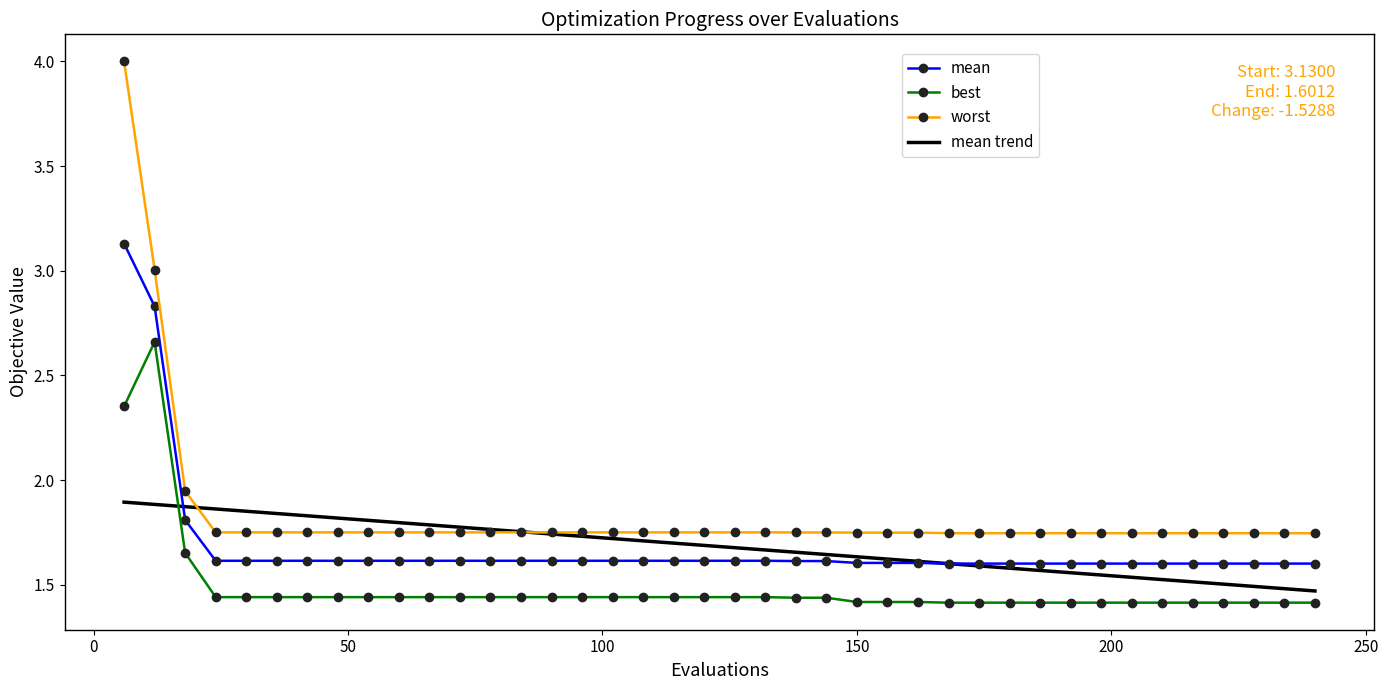

Which series has the largest range (max minus min)?

worst